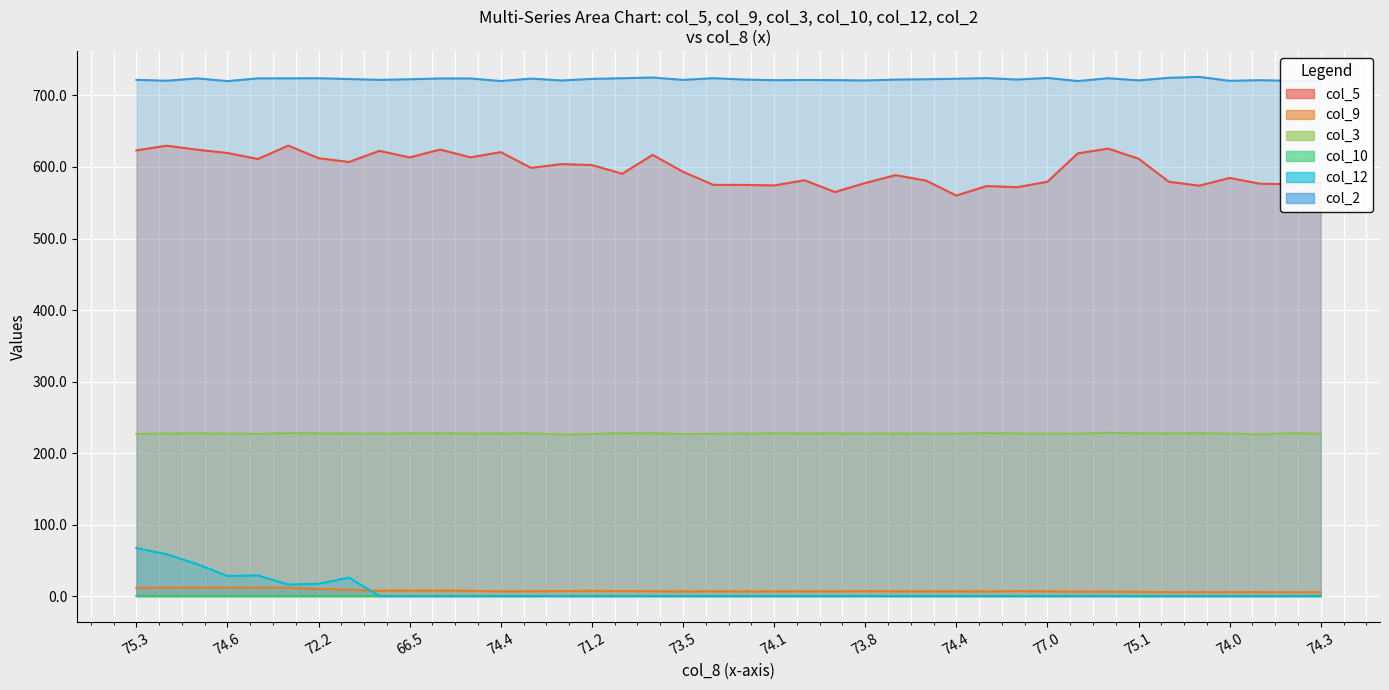

Where is the first local maximum for col_3?

72.2